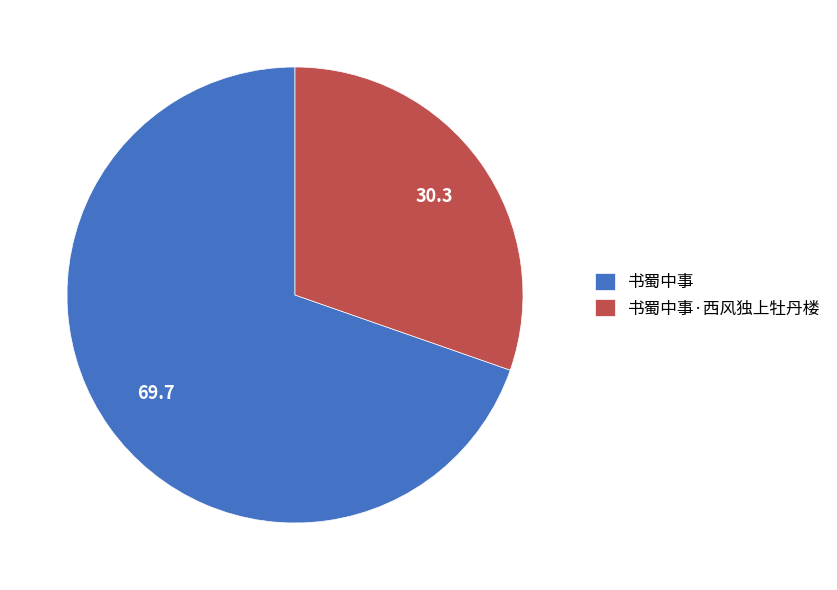

True or false: 书蜀中事 accounts for 84% of the total.

False